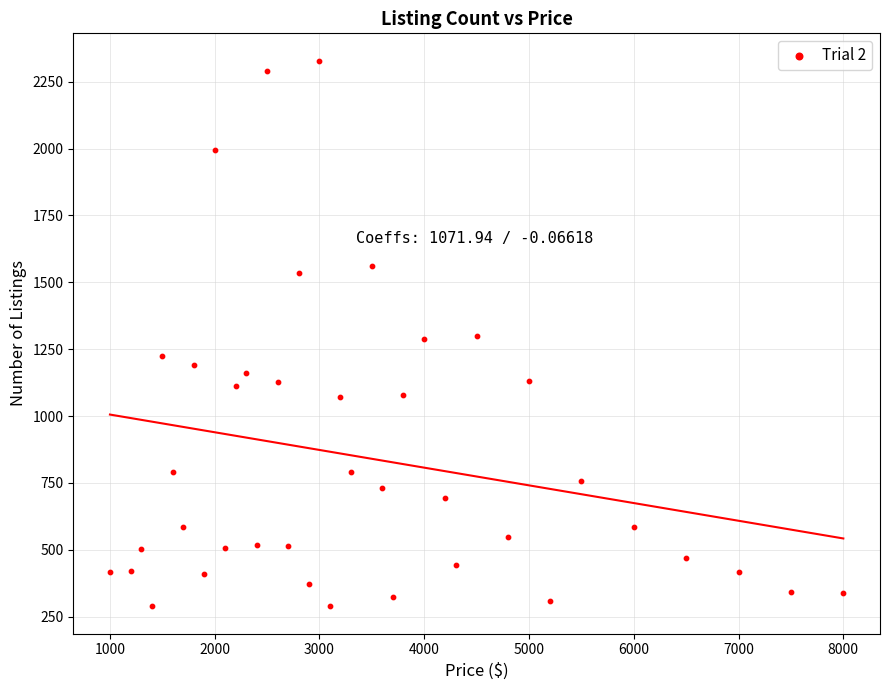

What is the range of Y values (max minus min)?

2040